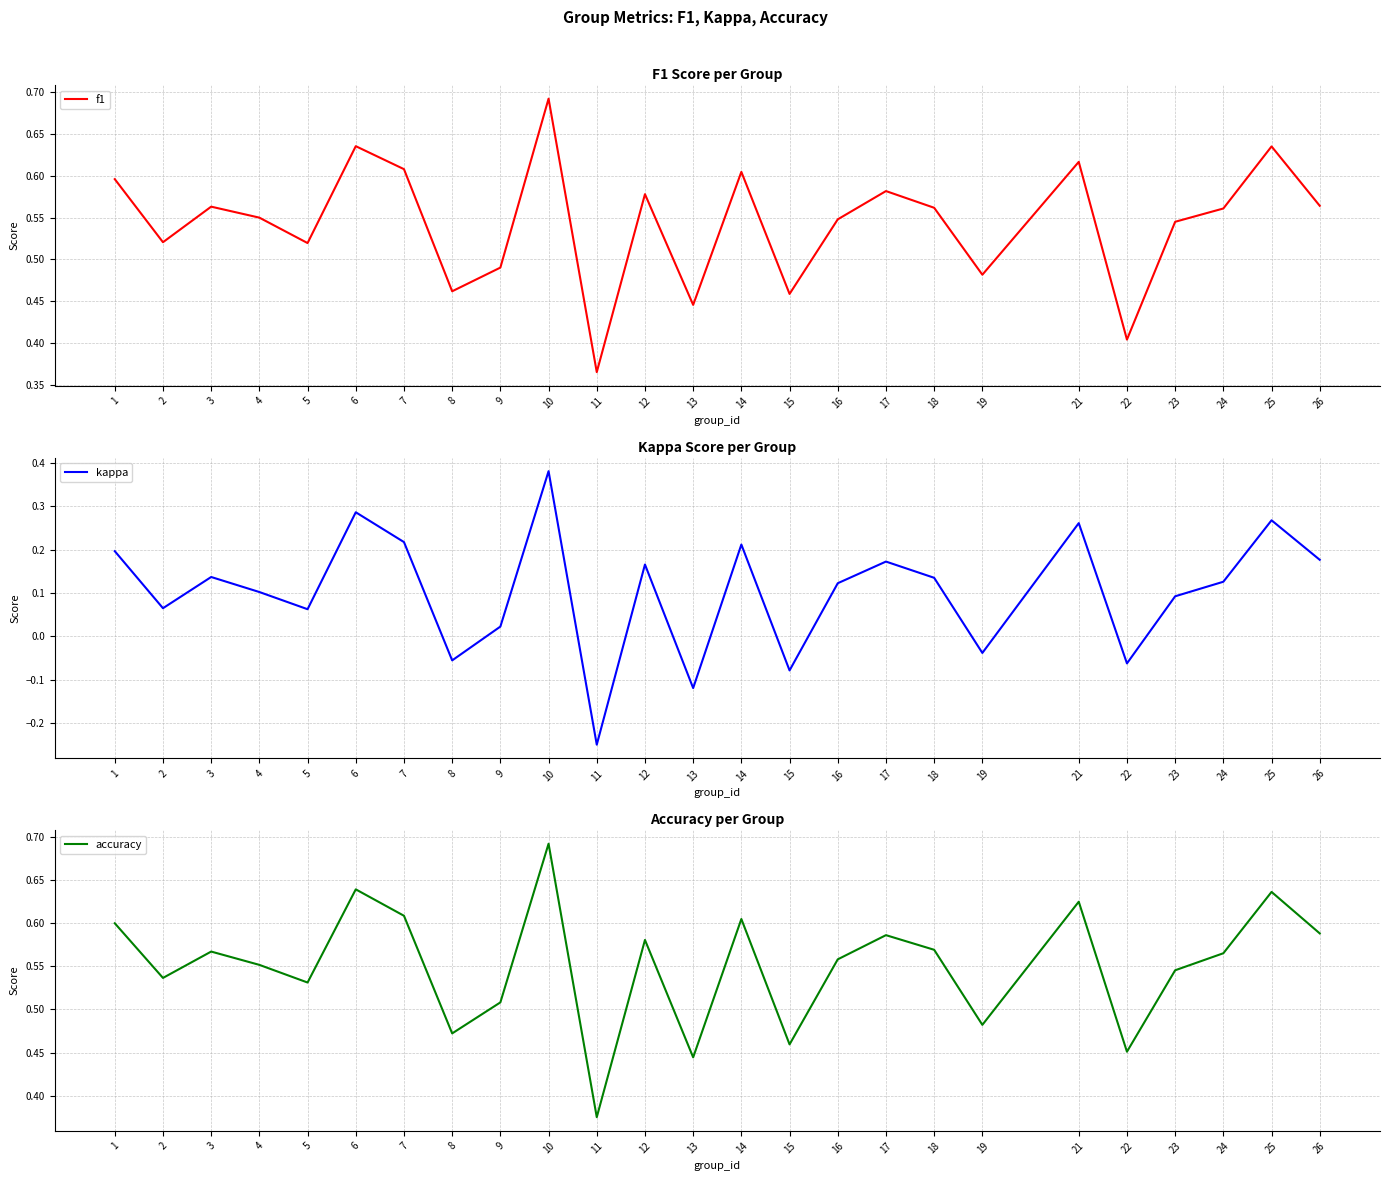

Count the number of data series in this chart.

3